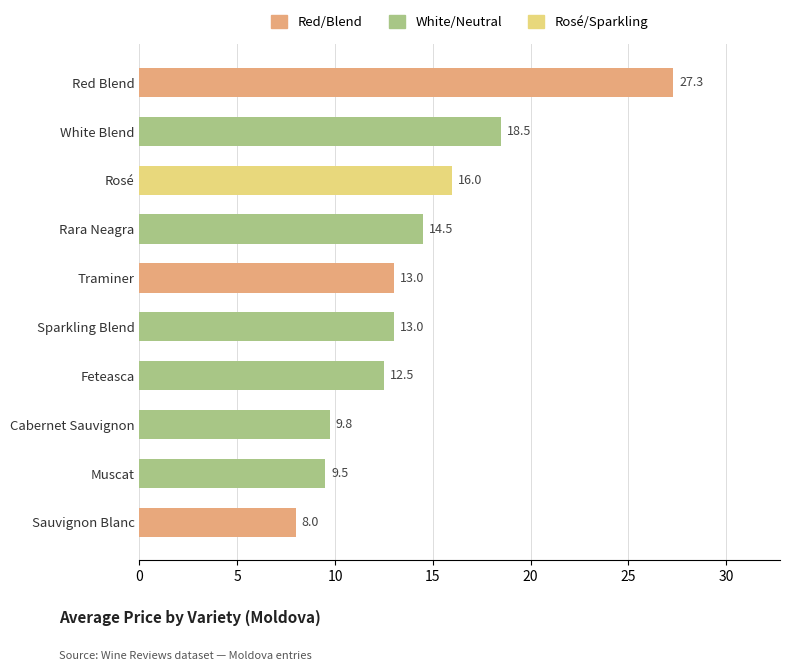

What is the average value?

14.2